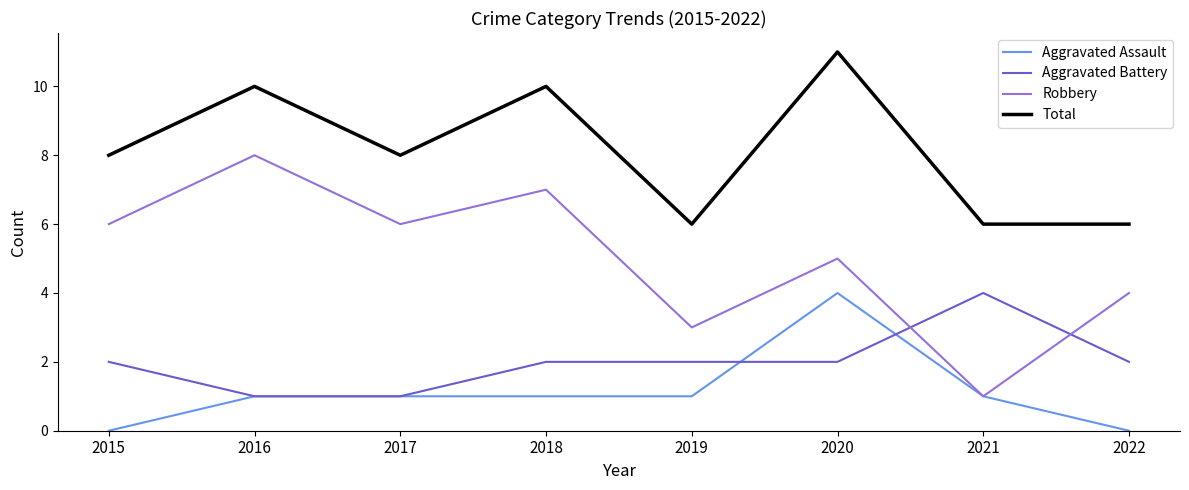

Which series has the widest spread of values?

Robbery